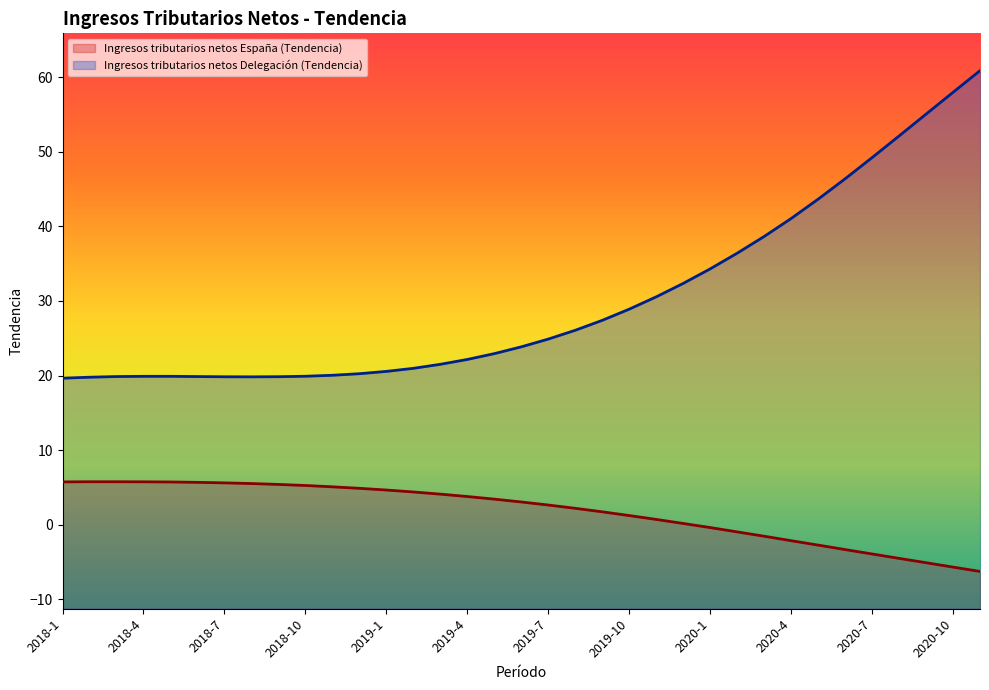

True or false: Ingresos tributarios netos Delegación (Tendencia) and Ingresos tributarios netos España (Tendencia) intersect in this chart.

False